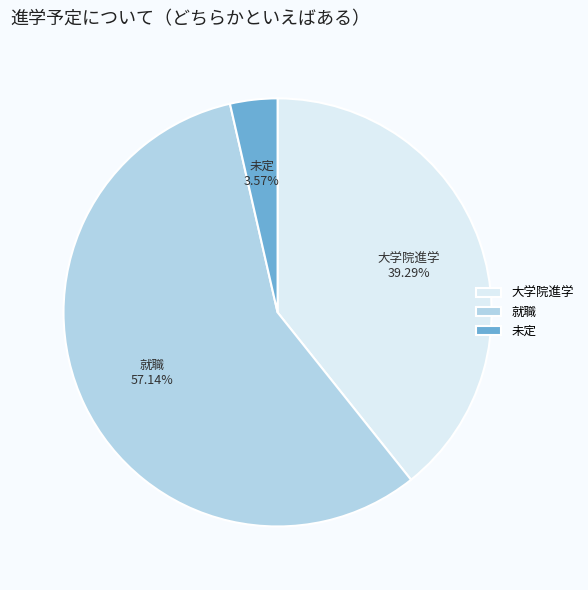

Rank the categories by value from lowest to highest.

未定, 大学院進学, 就職